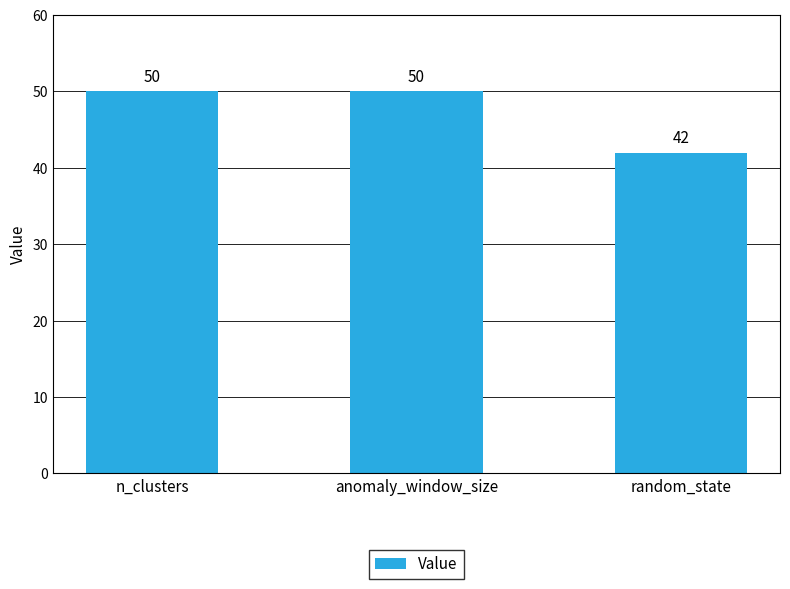

Between anomaly_window_size and random_state, which is larger?

anomaly_window_size